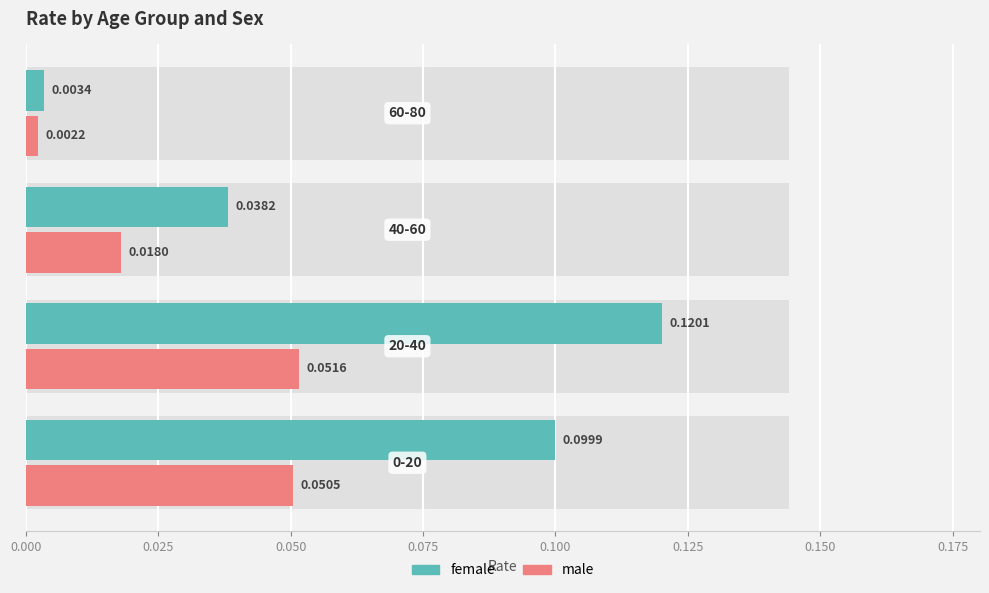

Reading right to left, what are all the values shown in this chart?

female: 0.0	0.0	0.1	0.1
male: 0.0	0.0	0.1	0.1